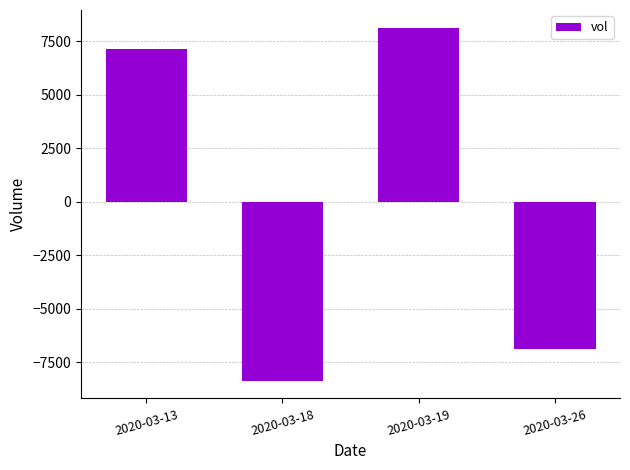

How many bars are there in total?

4